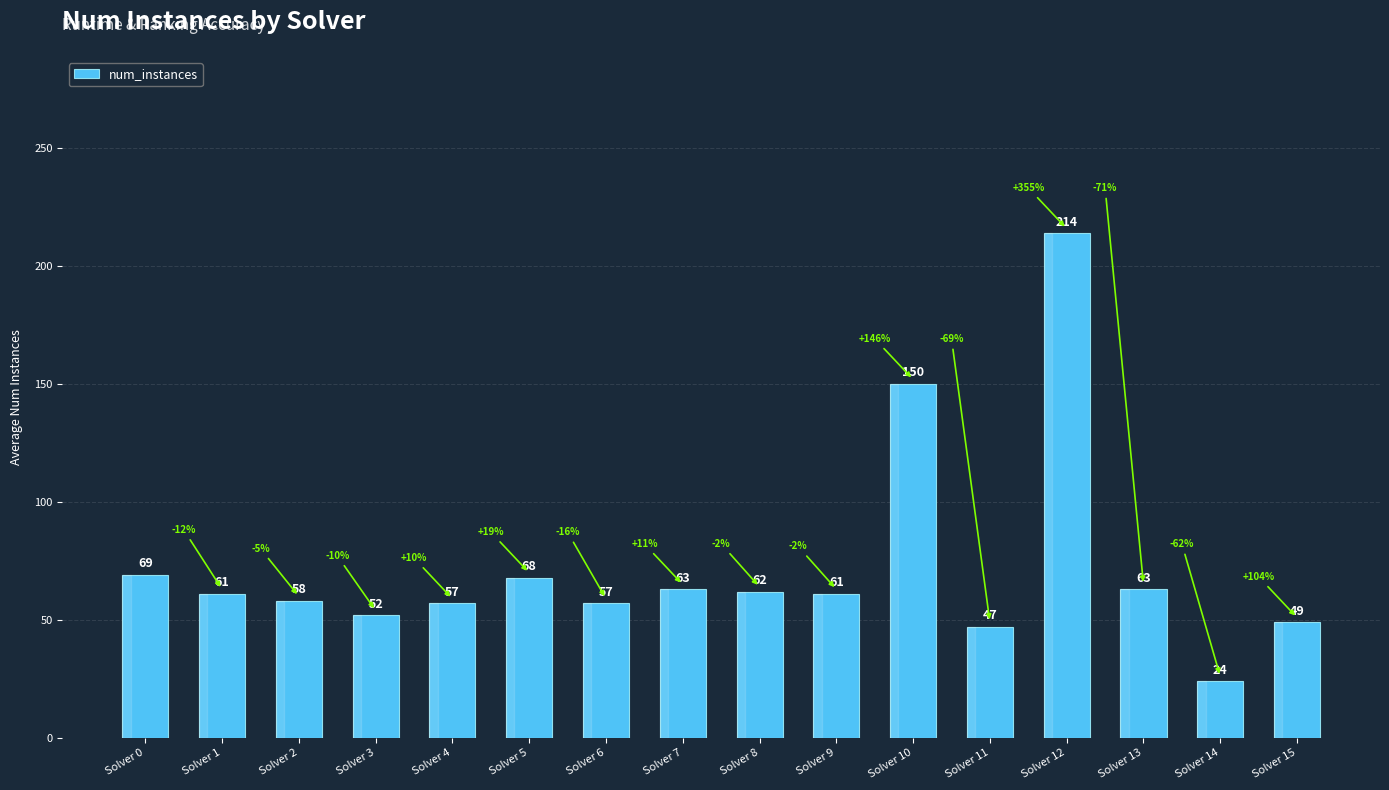

What is the change in value from Solver 3 to Solver 15?

-3